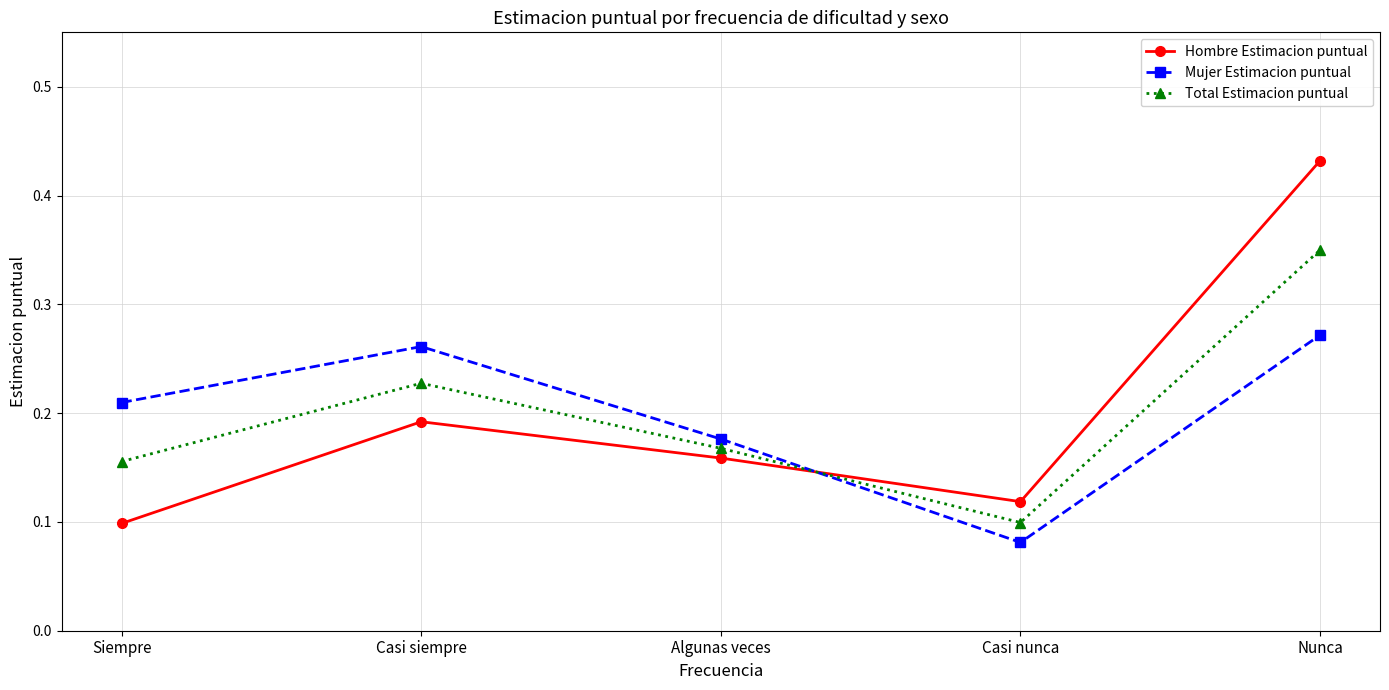

How many intersections are there between Hombre Estimacion puntual and Mujer Estimacion puntual?

1